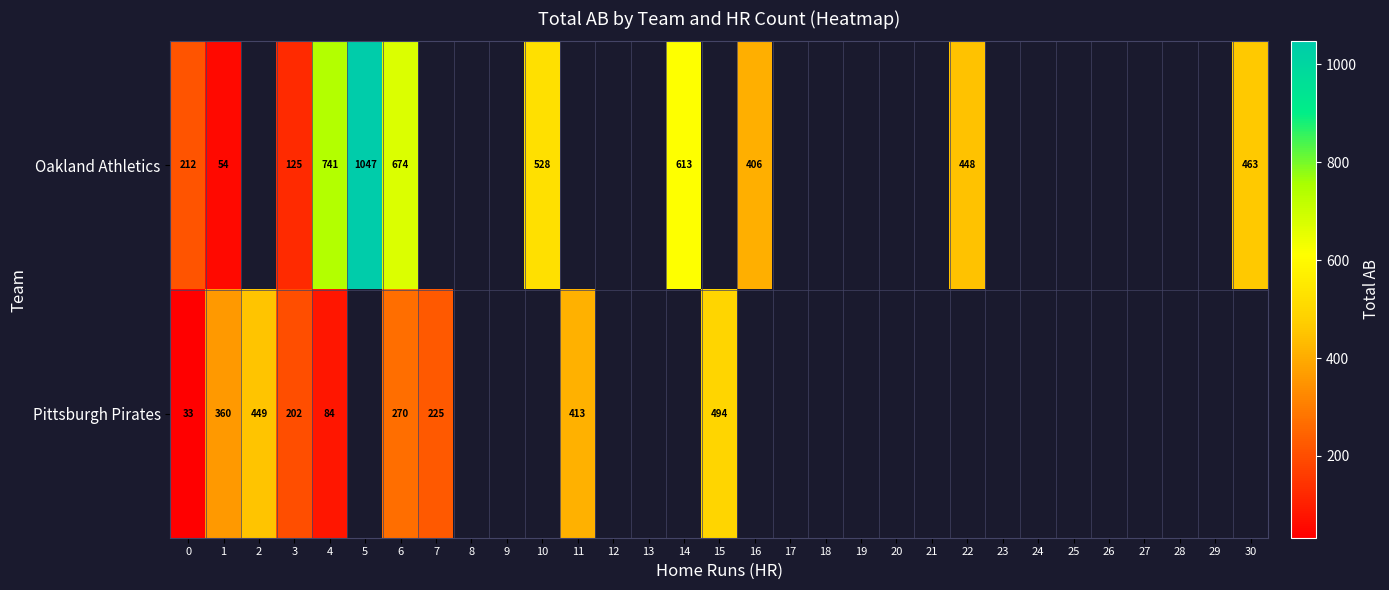

Rank the series at 6 from highest to lowest value.

Oakland Athletics, Pittsburgh Pirates